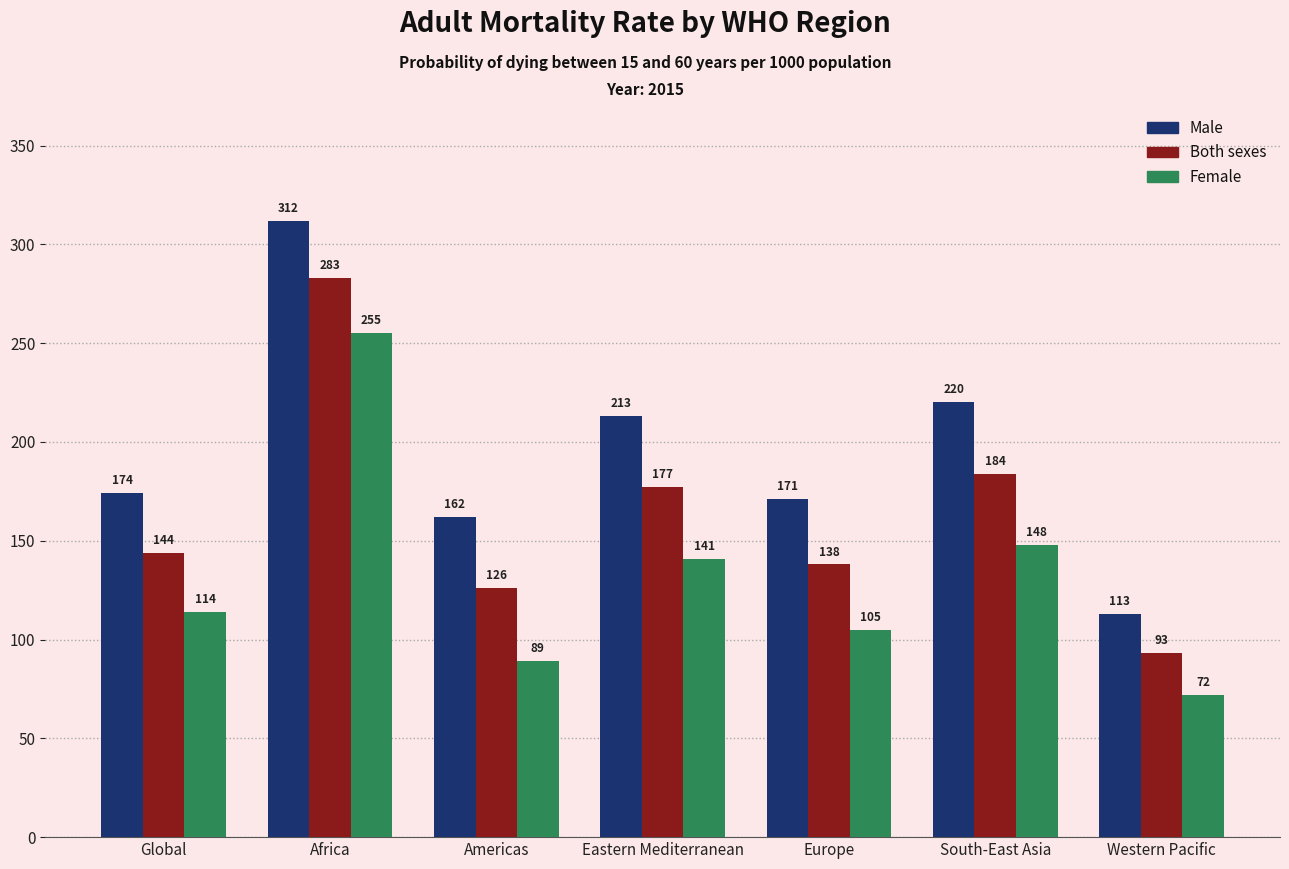

Reading left to right, what are all the values shown in this chart?

Male: 174	312	162	213	171	220	113
Both sexes: 144	283	126	177	138	184	93
Female: 114	255	89	141	105	148	72